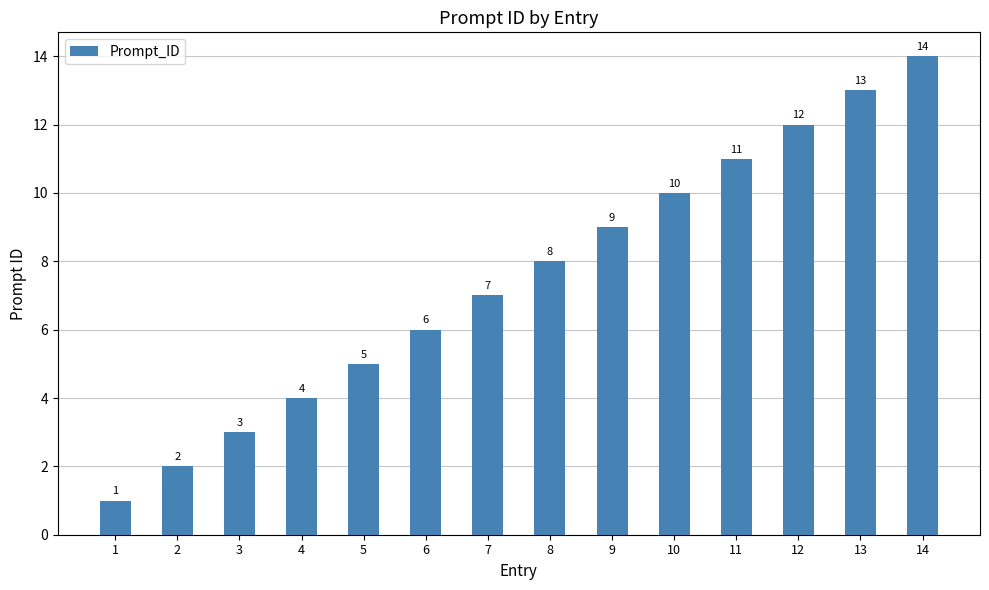

How many distinct data groups are displayed?

1